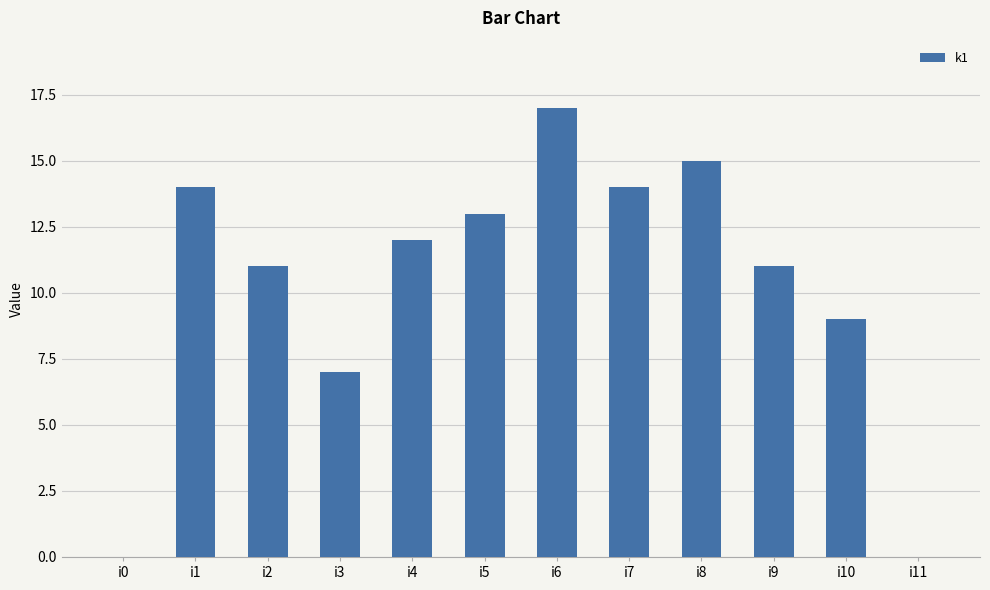

Which label corresponds to the largest value in the chart?

i6